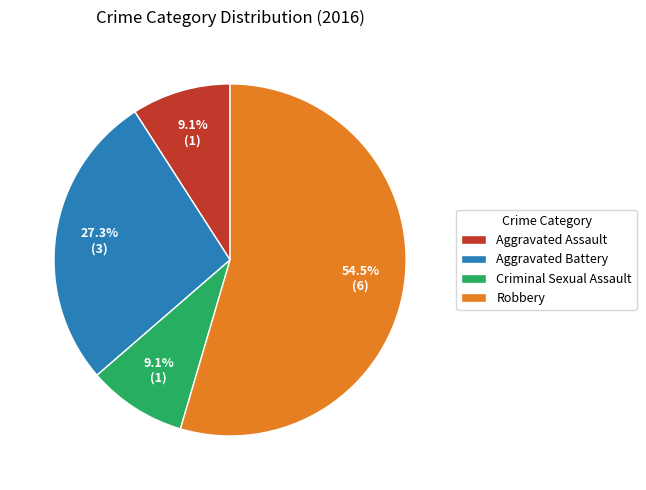

How many segments does this pie chart have?

4